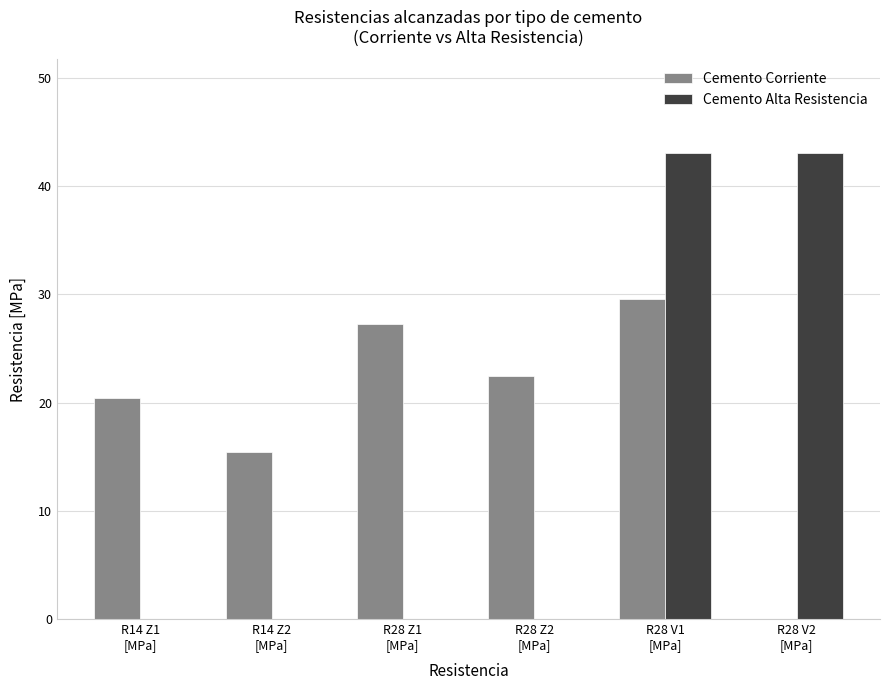

Reading left to right, what are all the values shown in this chart?

Cemento Corriente: 20.4	15.5	27.3	22.4	29.6	0.0
Cemento Alta Resistencia: 0.0	0.0	0.0	0.0	43.1	43.1